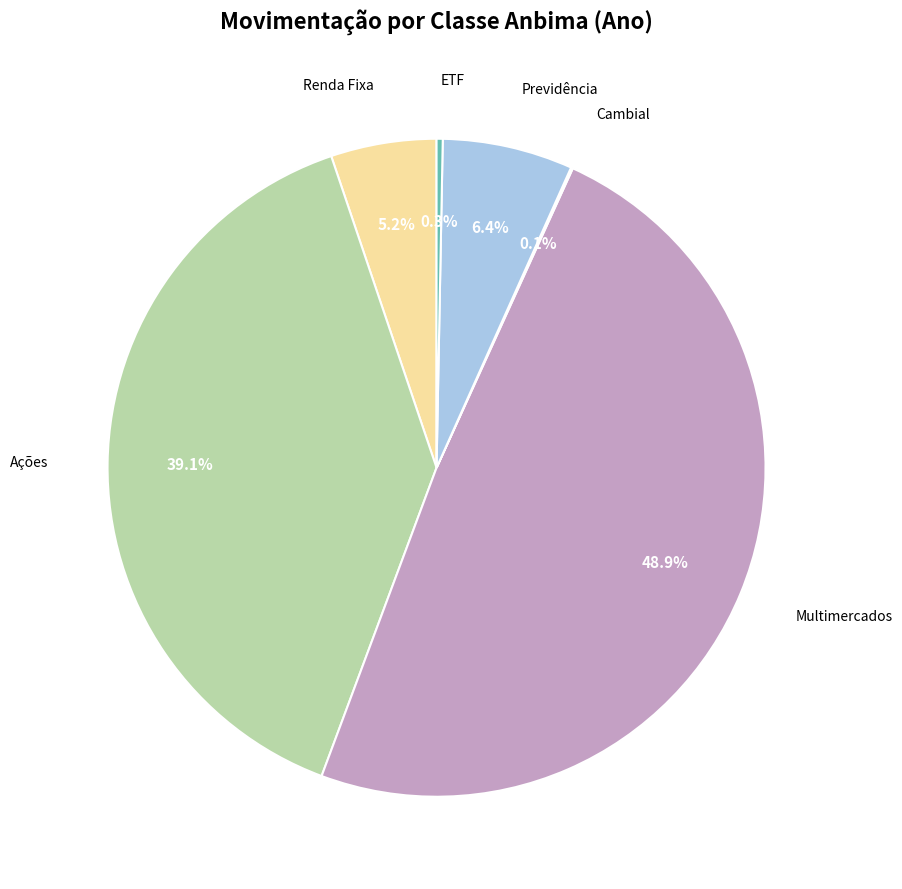

To the nearest percent, what is the difference between the largest and smallest slice percentages?

49%